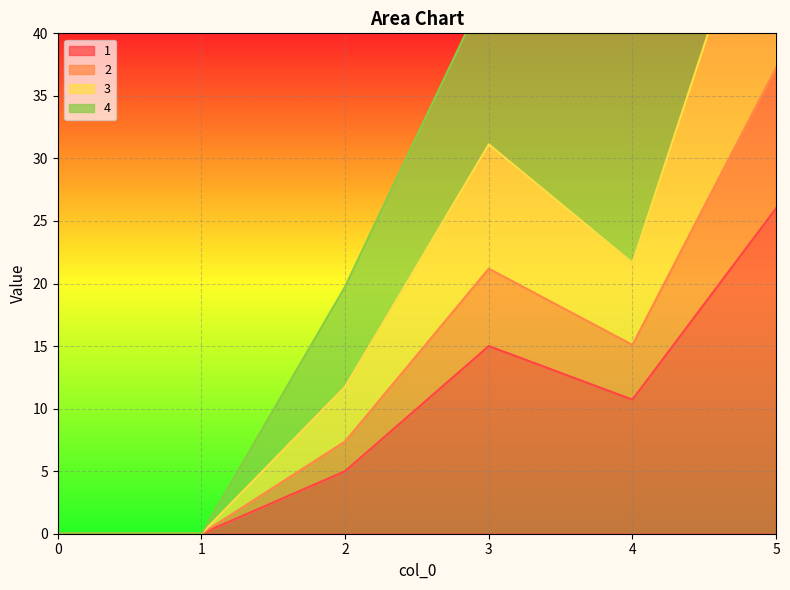

The 2 series shows 6.1 at 2. True or false?

False